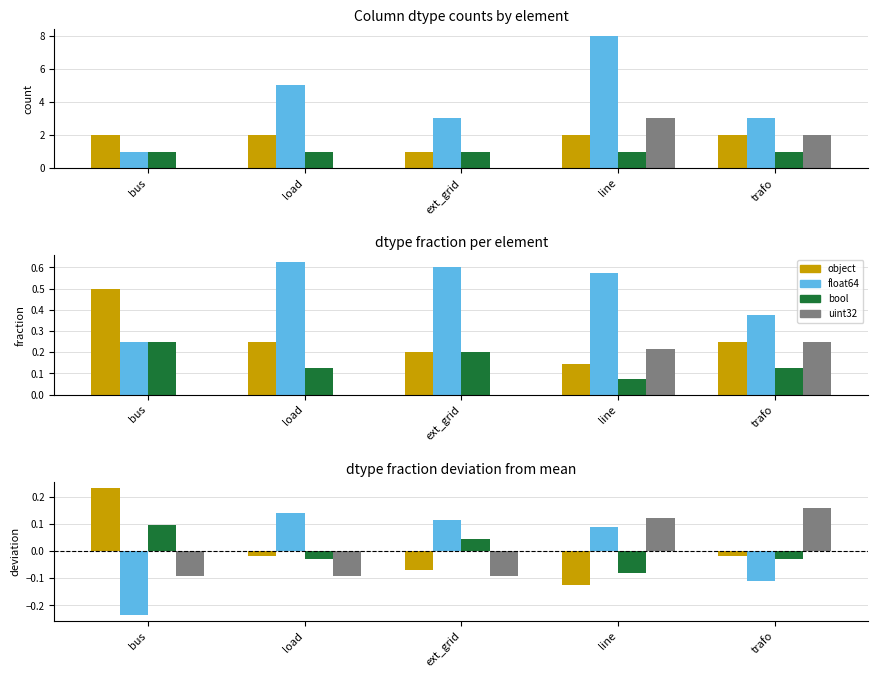

Between load and ext_grid, which series saw the biggest shift?

bool